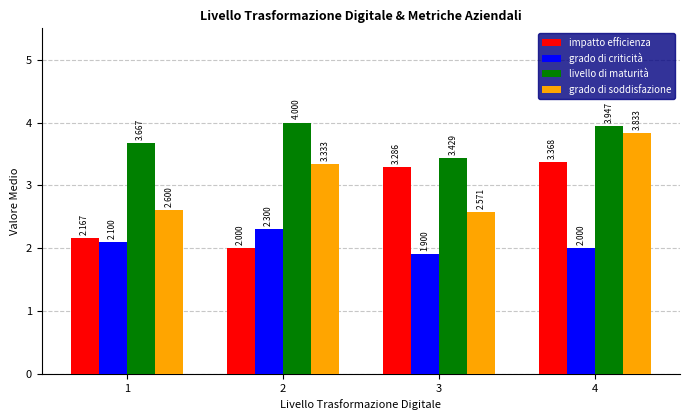

Rank the series at 3 from highest to lowest value.

livello di maturità, impatto efficienza, grado di soddisfazione, grado di criticità